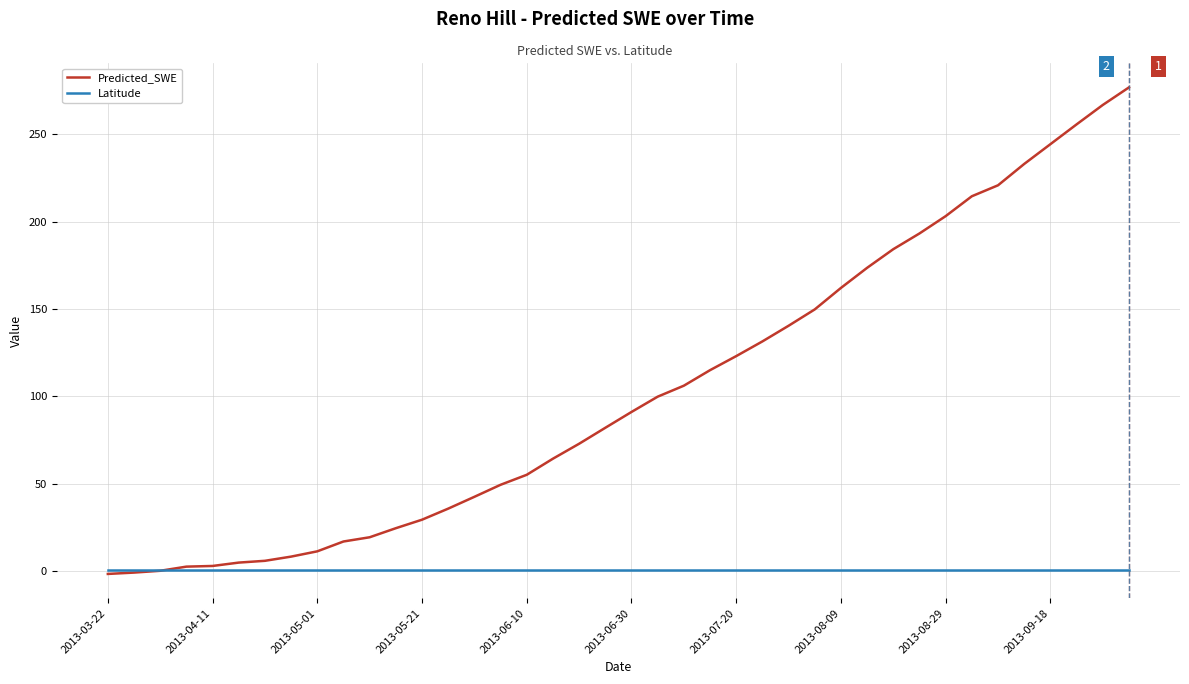

Which series has the largest total across all categories?

Predicted_SWE